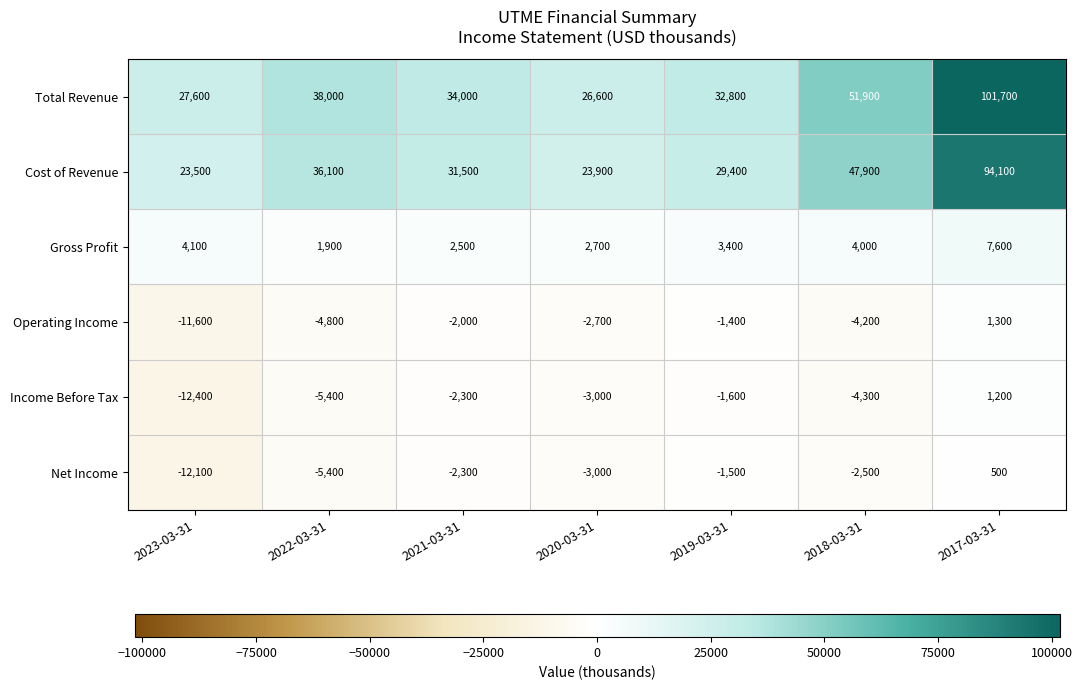

What is the maximum value shown in the chart?

101700